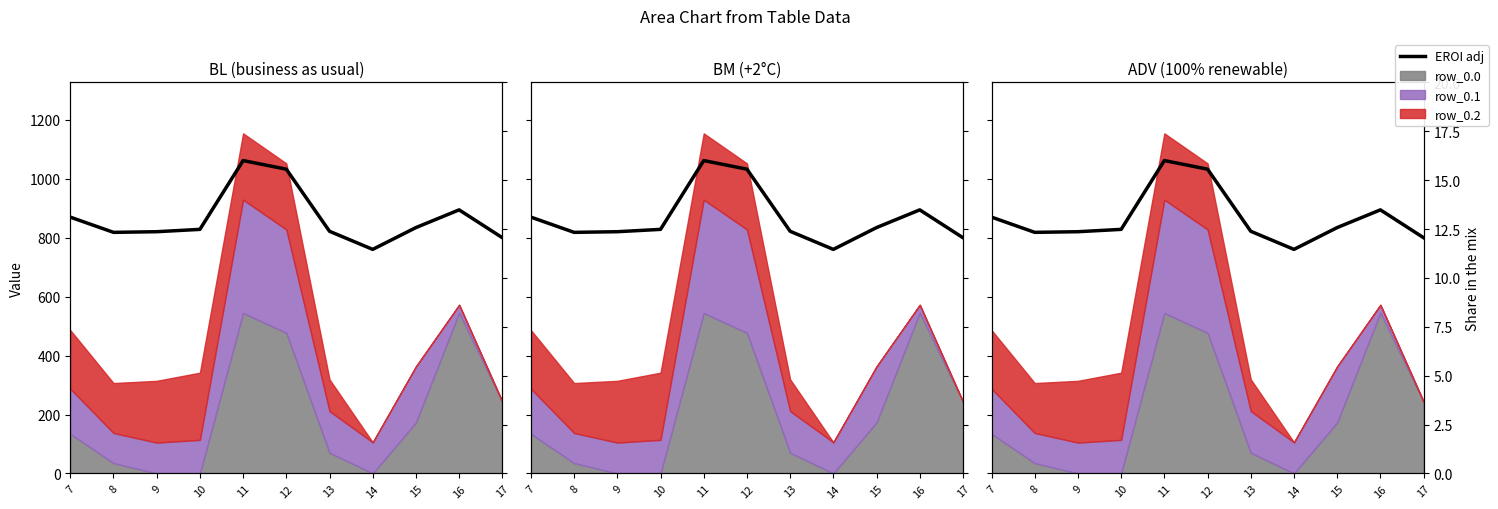

At which category does the chart reach its peak across all series?

11